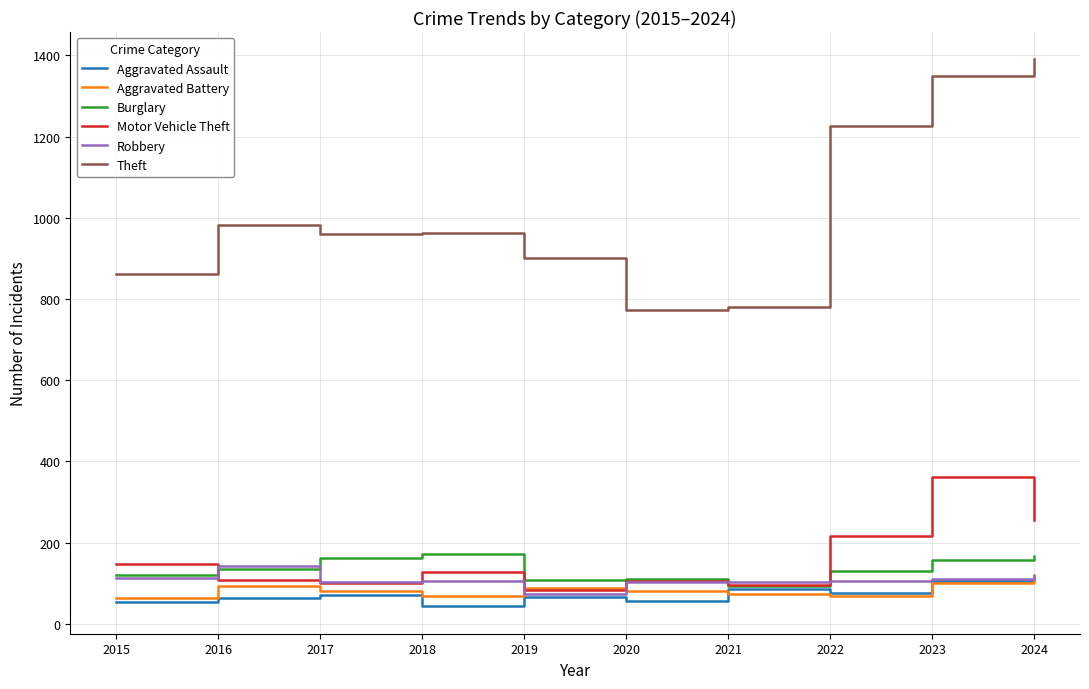

What is the maximum value for Aggravated Assault?

109